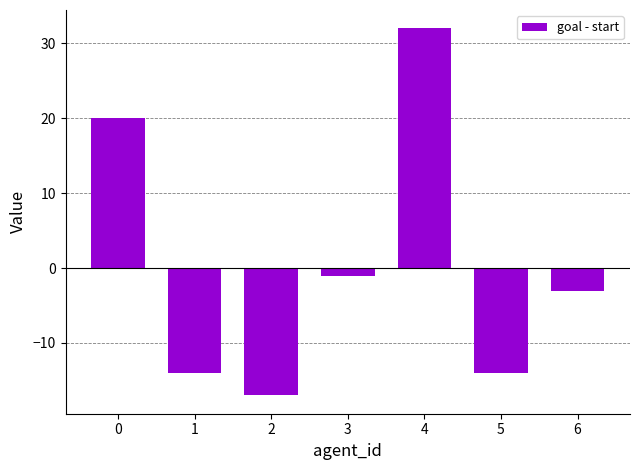

What is the difference between the maximum and second lowest values?

46